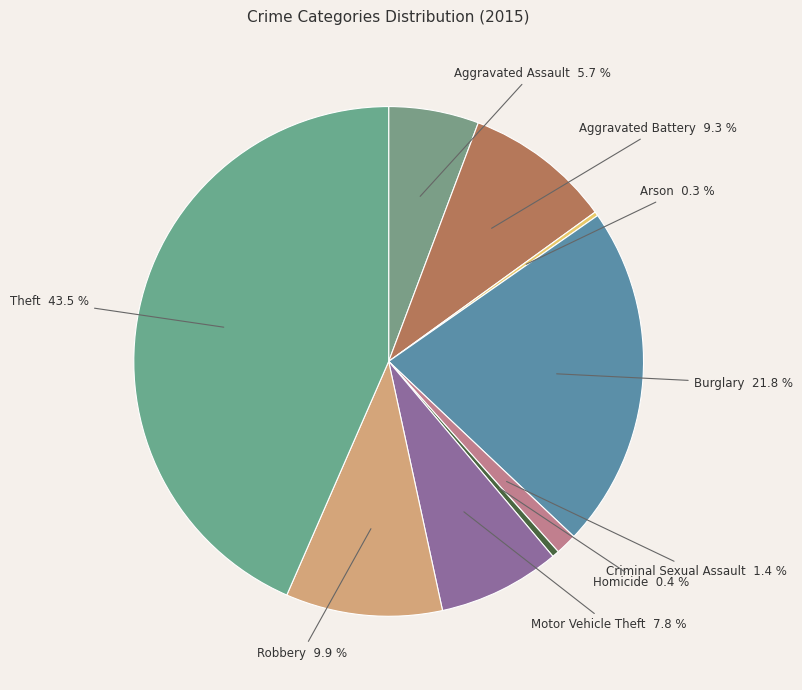

To the nearest percent, what is the combined percentage of Aggravated Assault and Homicide?

6%